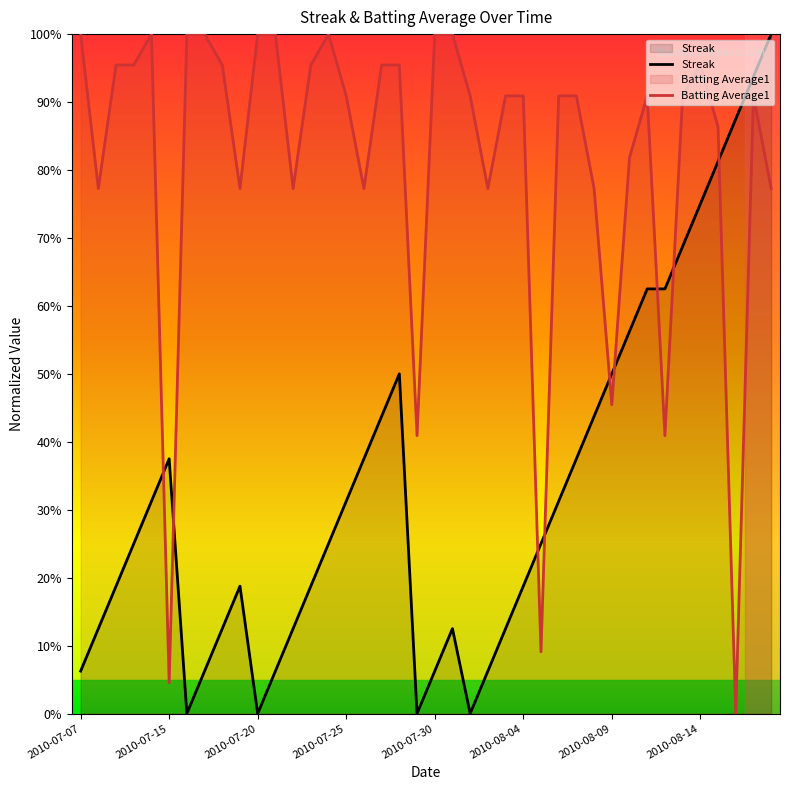

Which series has the largest total across all categories?

Batting Average1